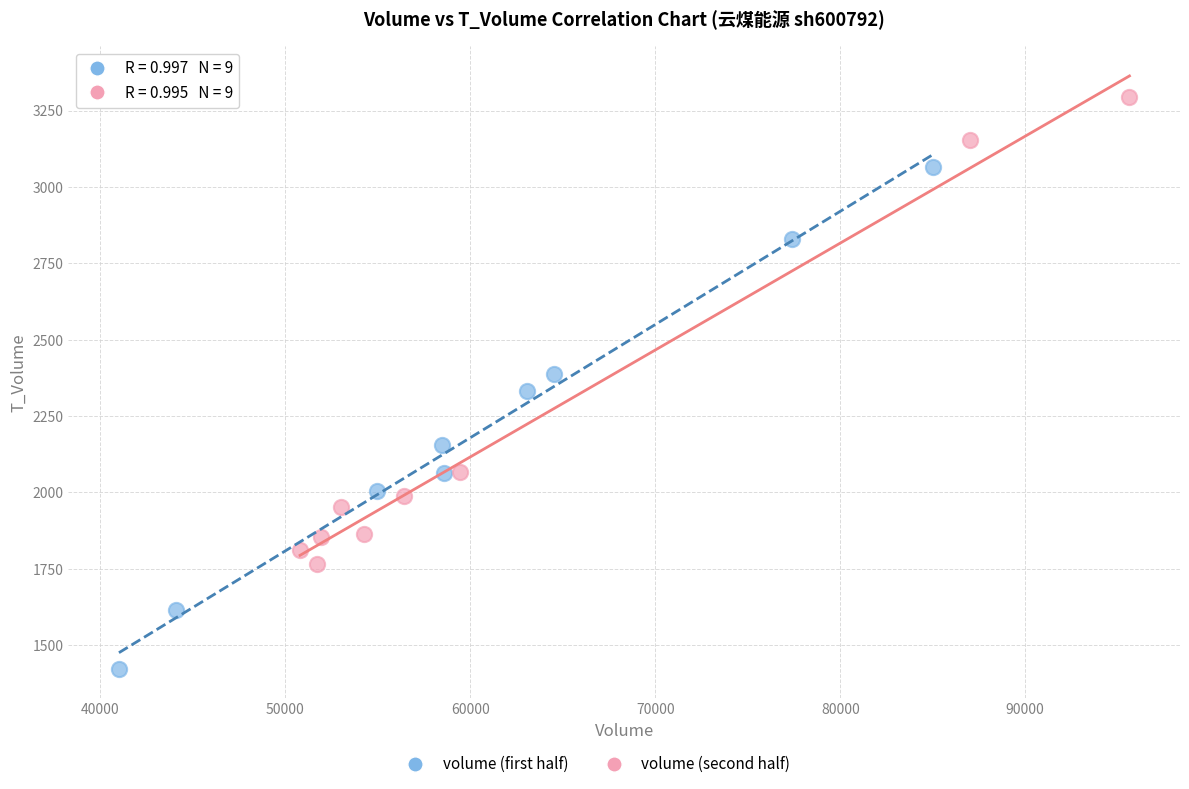

Which series reaches the maximum Y coordinate?

volume (second half)